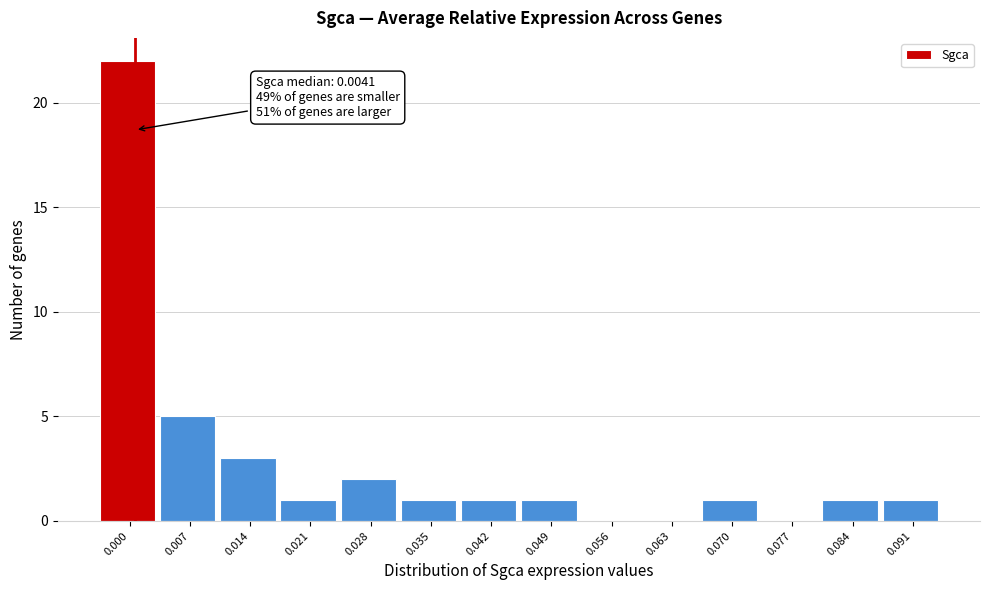

Reading left to right, transcribe all the data shown in this chart.

0.000=22	0.007=5	0.014=3	0.021=1	0.028=2	0.035=1	0.042=1	0.049=1	0.056=0	0.063=0	0.070=1	0.077=0	0.084=1	0.091=1